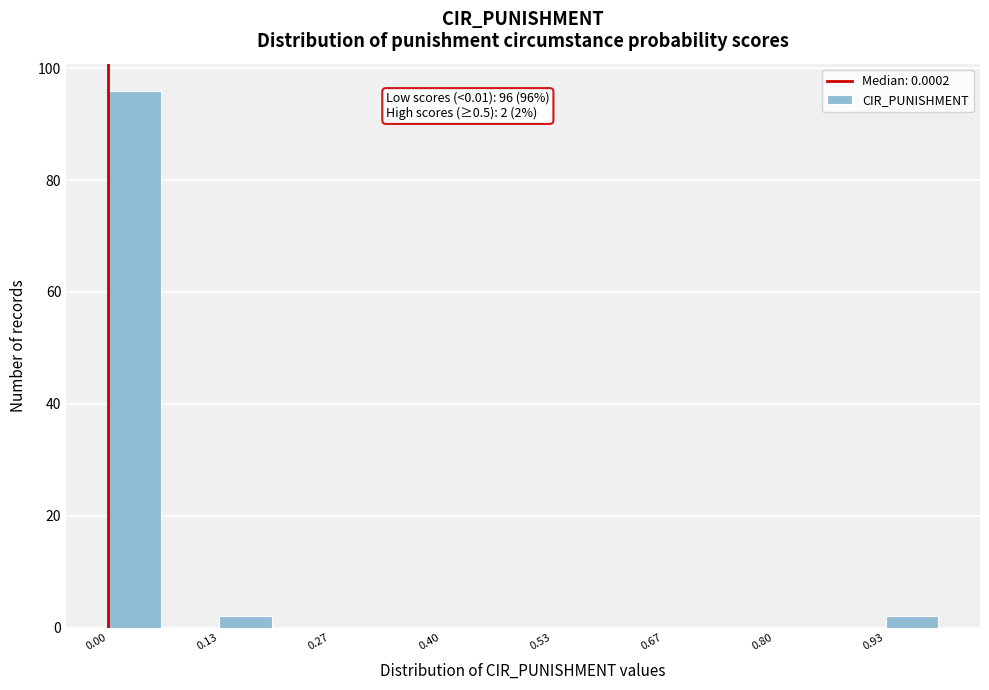

Around what value on the x-axis is the tallest bar? Give the approximate position of its centre, as read against the axis.

0.04